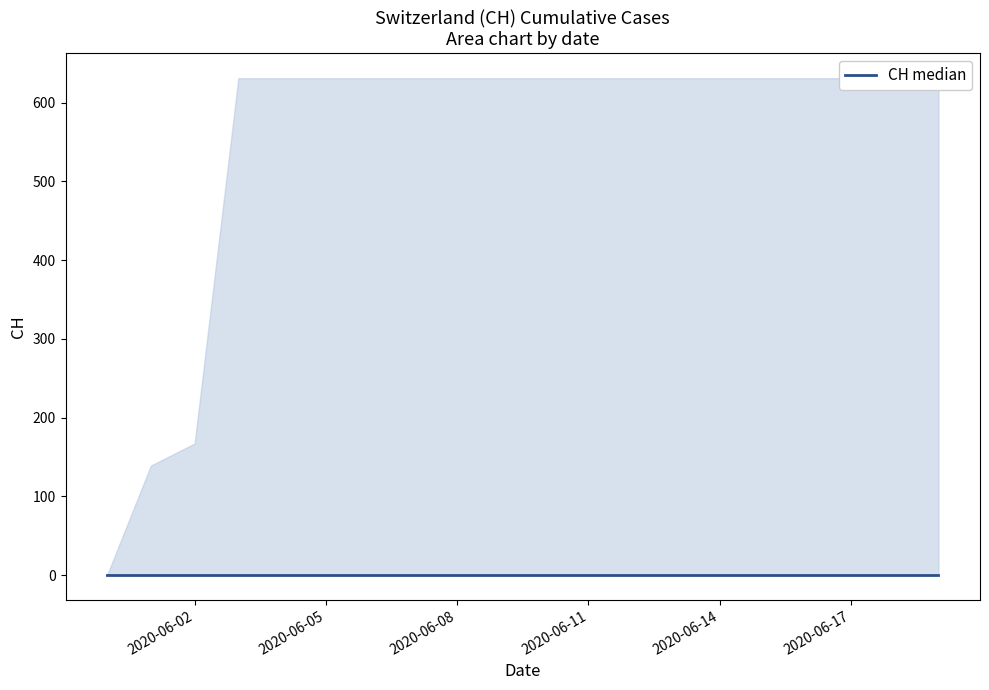

The chart shows a value of 1065 at 2020-06-09. True or false?

False